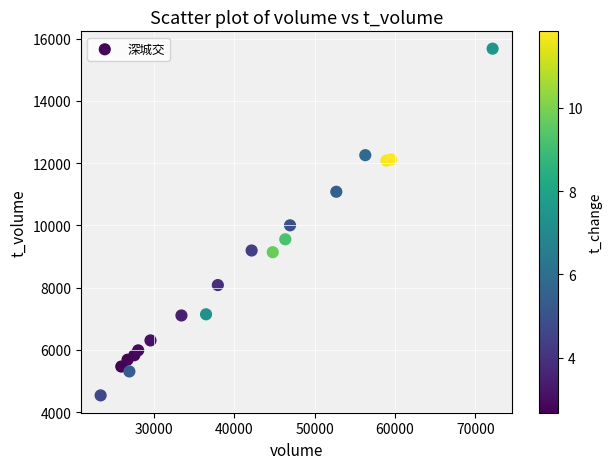

What is the range of X values (max minus min)?

48779